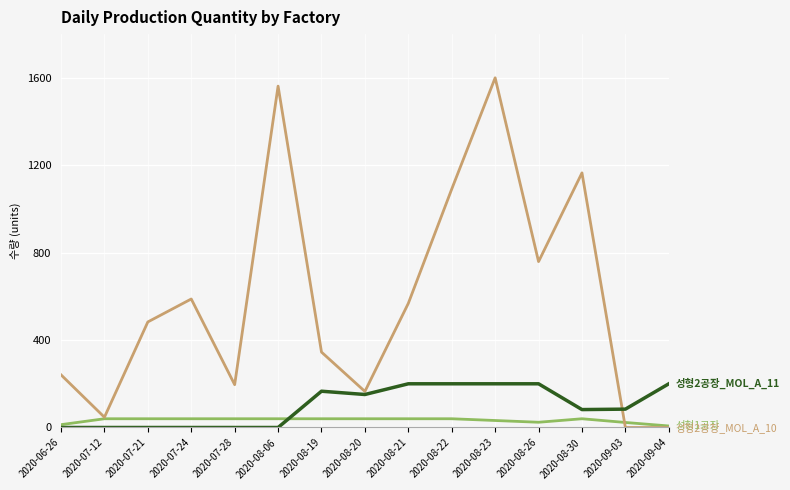

What is the maximum value shown in the chart?

1600